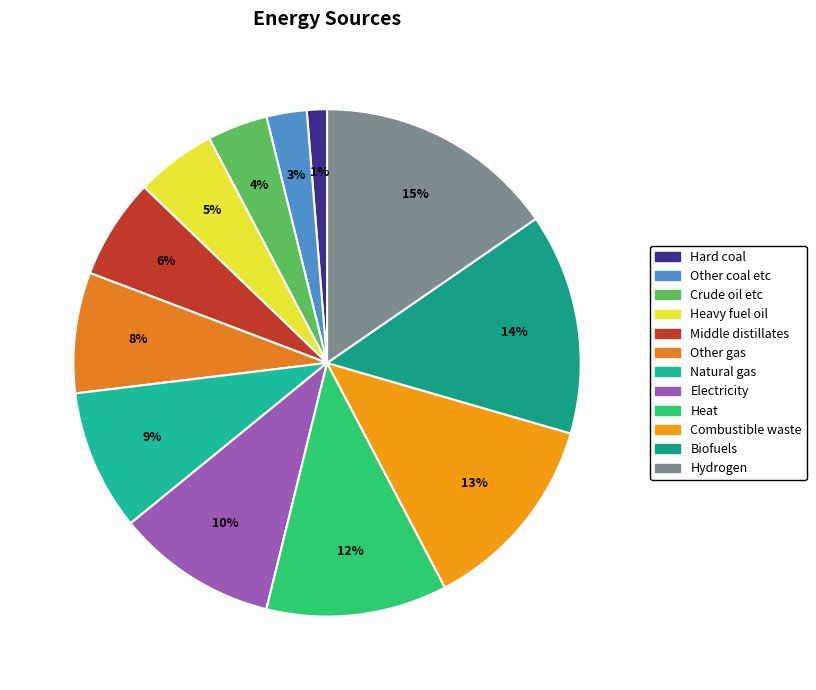

Does Hard coal represent more than half of the total?

No